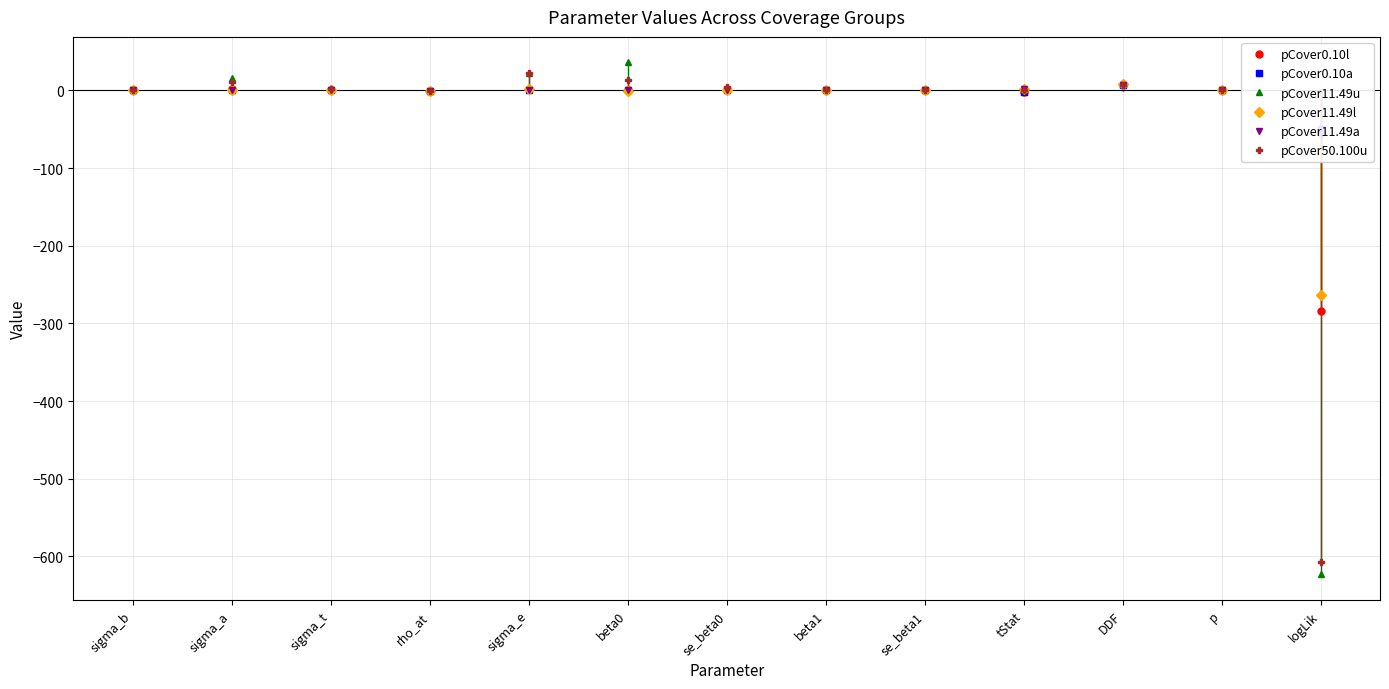

What is the difference between the pCover50.100u values at sigma_e and sigma_b?

22.4